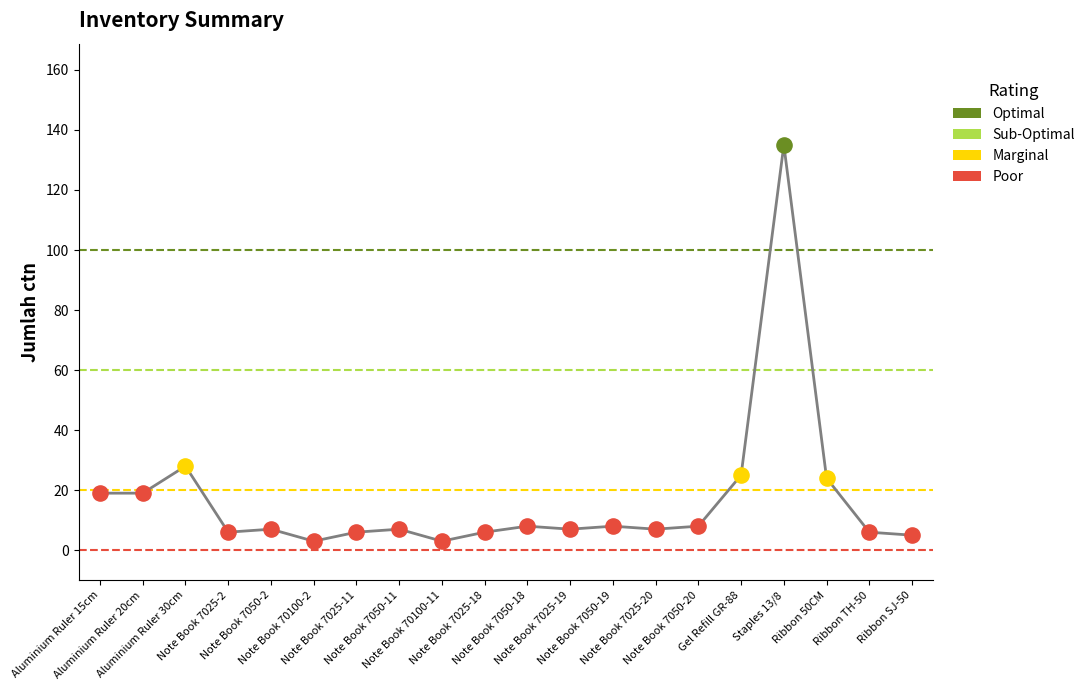

What is the ratio of the value at Note Book 7050-2 to the value at Note Book 7025-19?

1.0